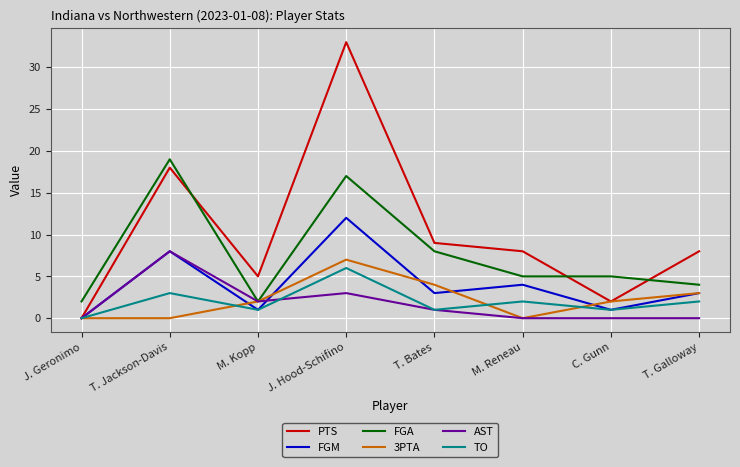

What is the total value across all series at M. Reneau?

19